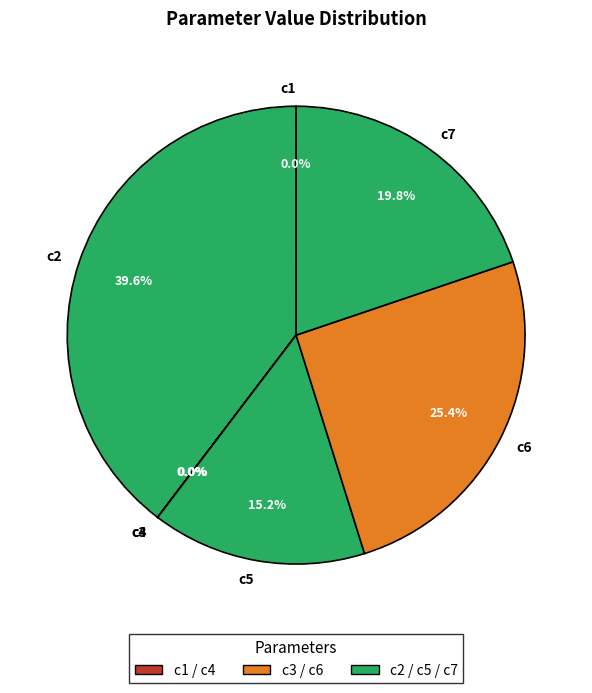

How much of the chart is everything except c5?

84.8%